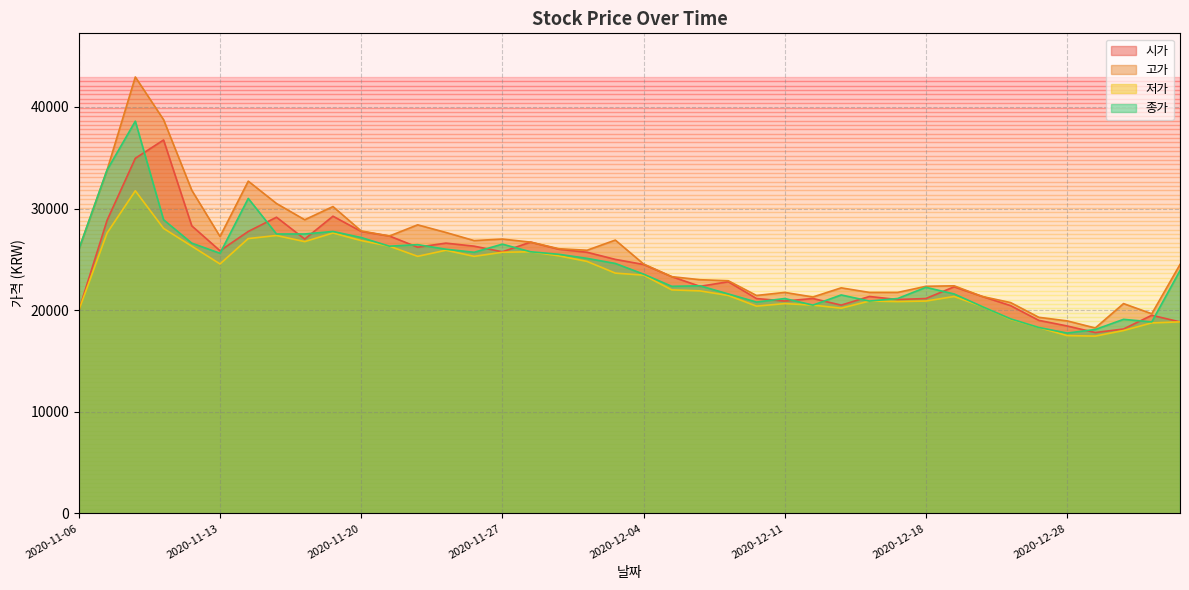

Count the number of categories in the chart.

40